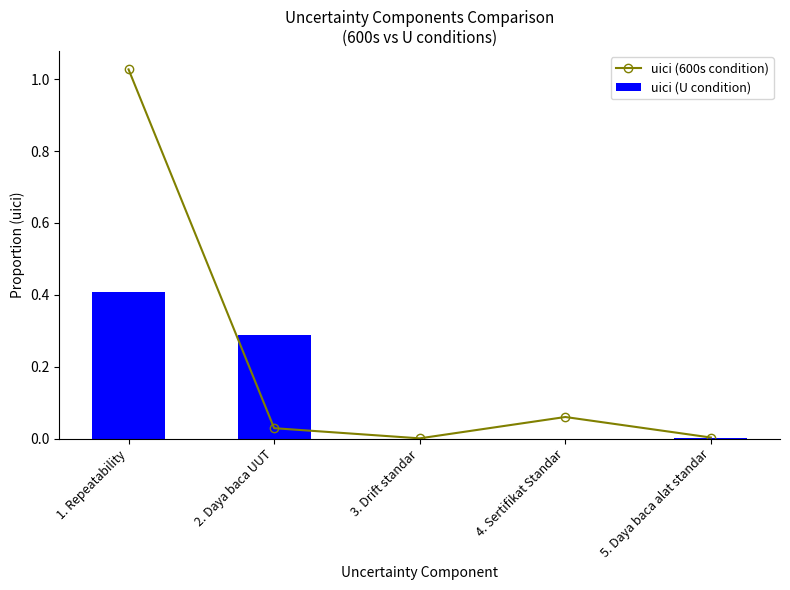

Reading right to left, extract all data points from this chart.

uici (600s condition): 0.0	0.1	0.0	0.0	1.0
uici (U condition): 0.0	0.0	0.0	0.3	0.4